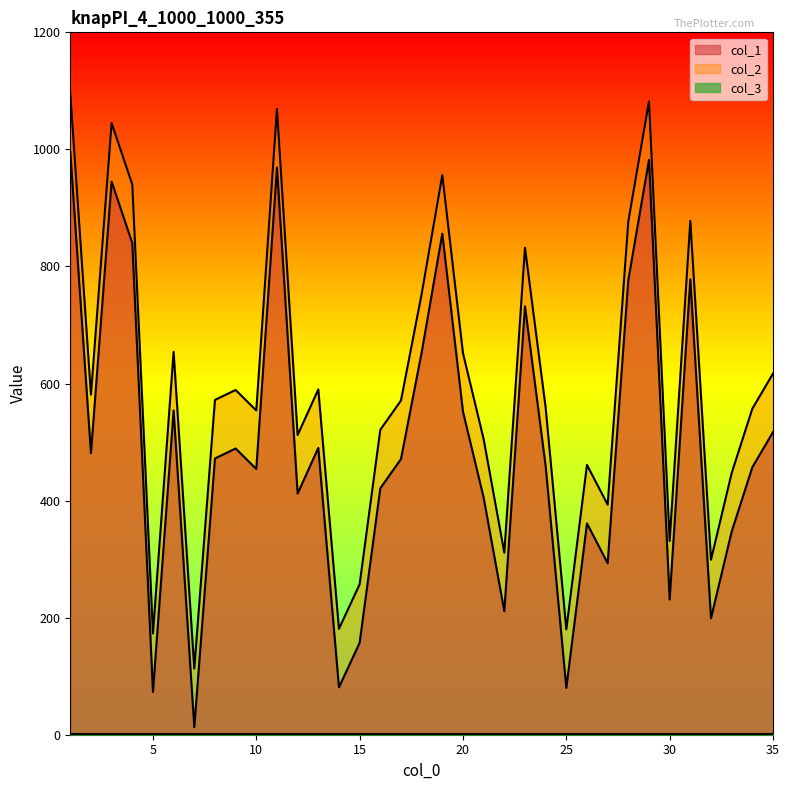

True or false: col_1 and col_2 cross at least once.

False